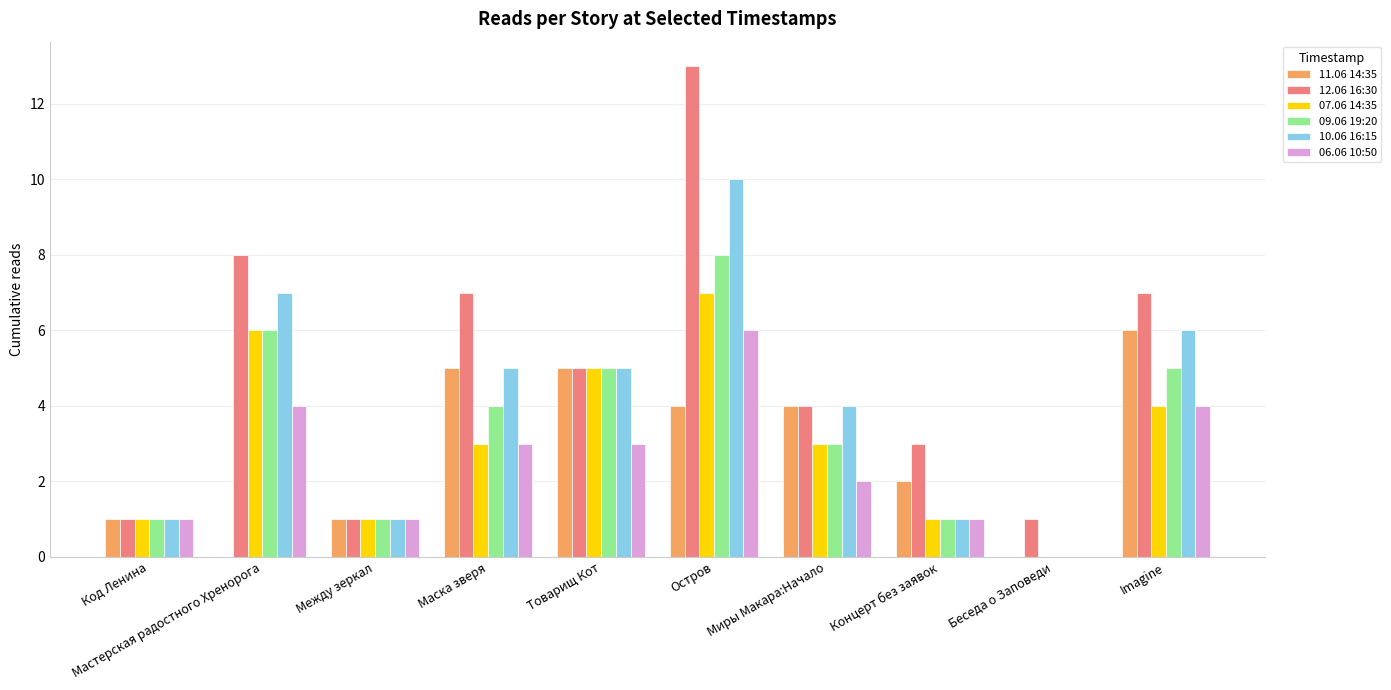

What is the greatest value displayed?

13